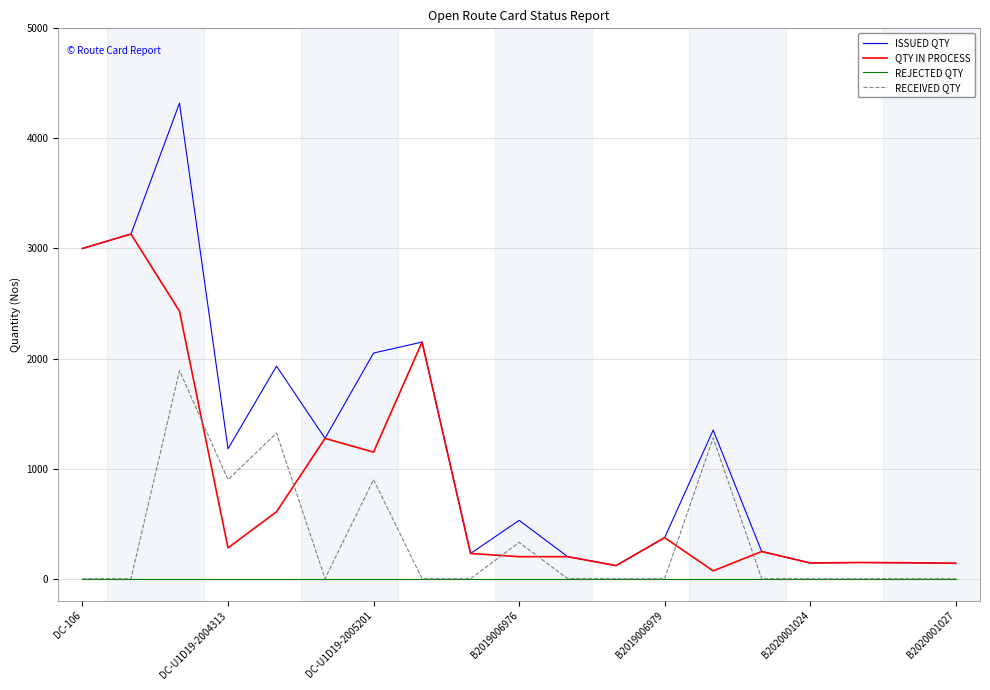

Which series has the widest spread of values?

ISSUED QTY